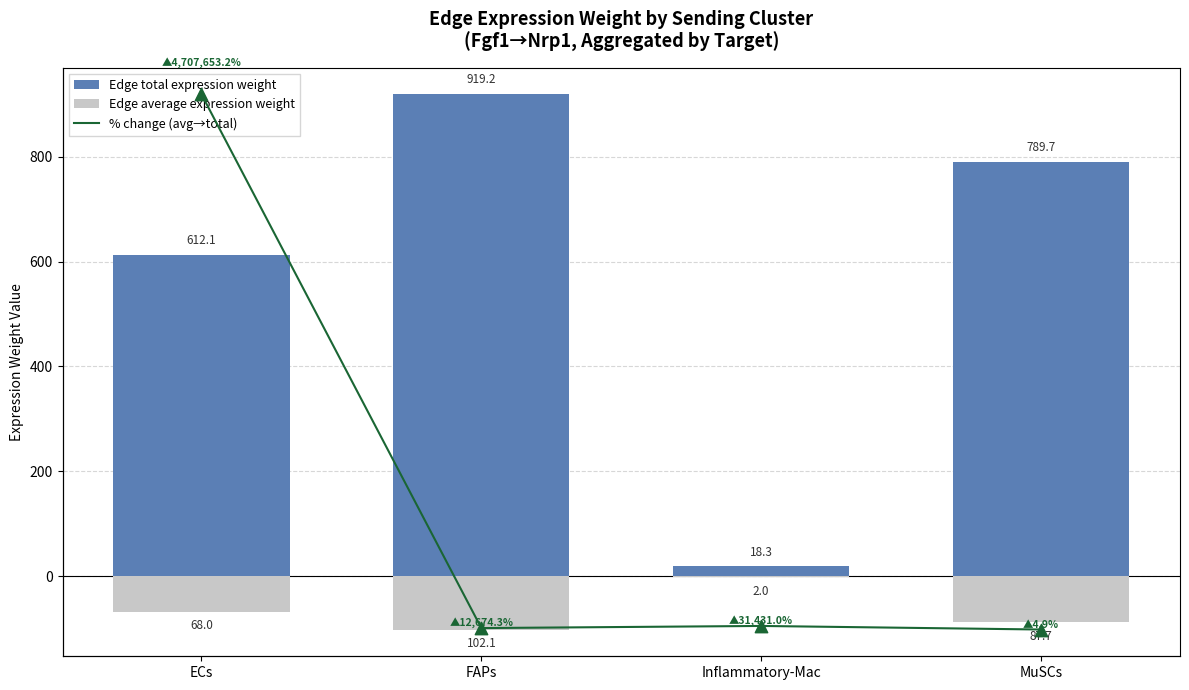

What is the total value across all series at FAPs?

13491.4